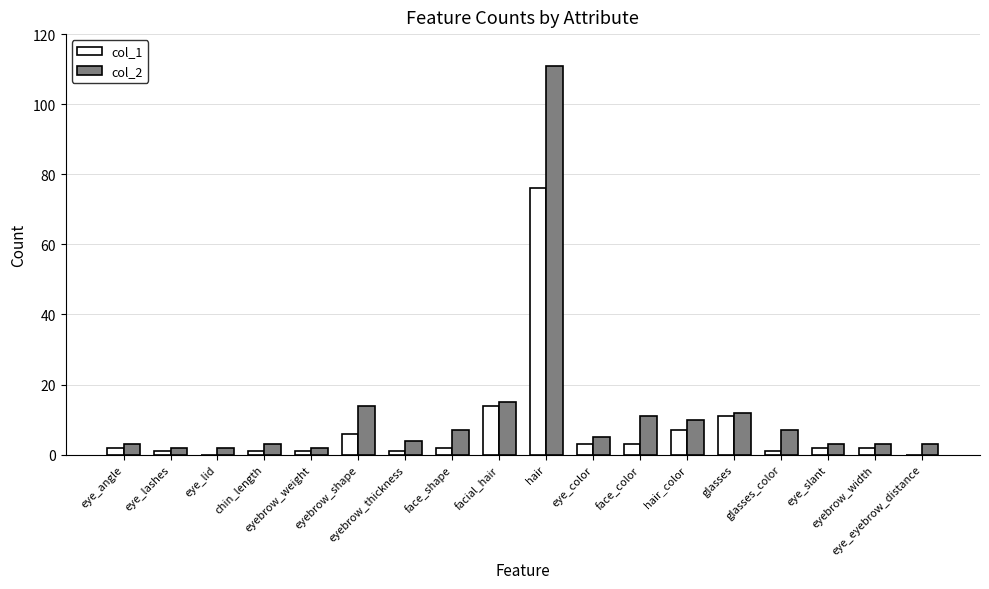

What are all the series names shown in the legend?

col_1, col_2